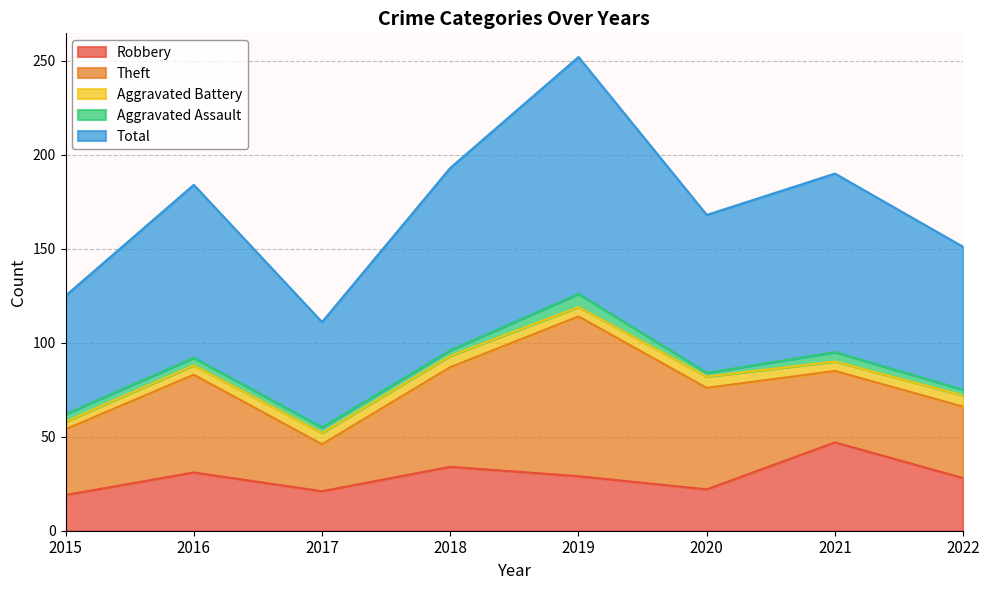

At which category does Total reach its first local valley?

2017